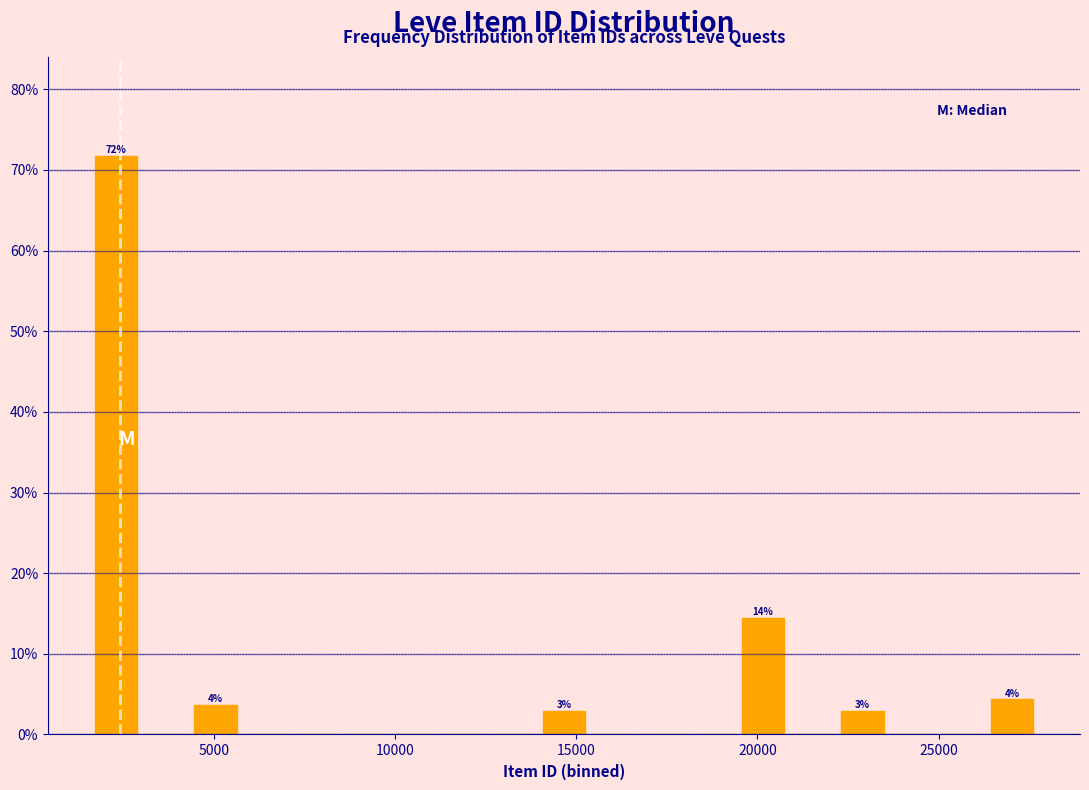

Around what value on the x-axis is the tallest bar? Give the approximate position of its centre, as read against the axis.

2500